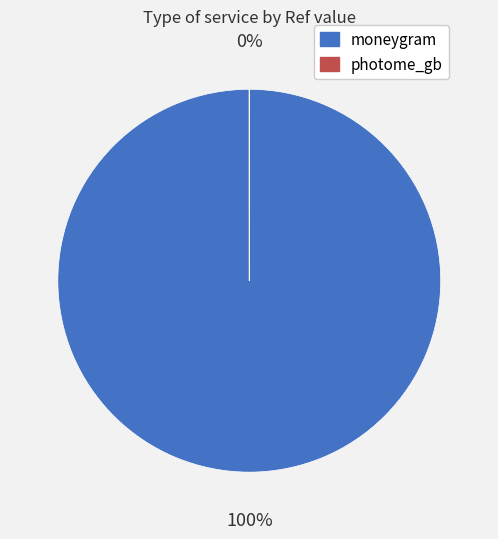

The moneygram slice represents 99% of the pie. True or false?

False